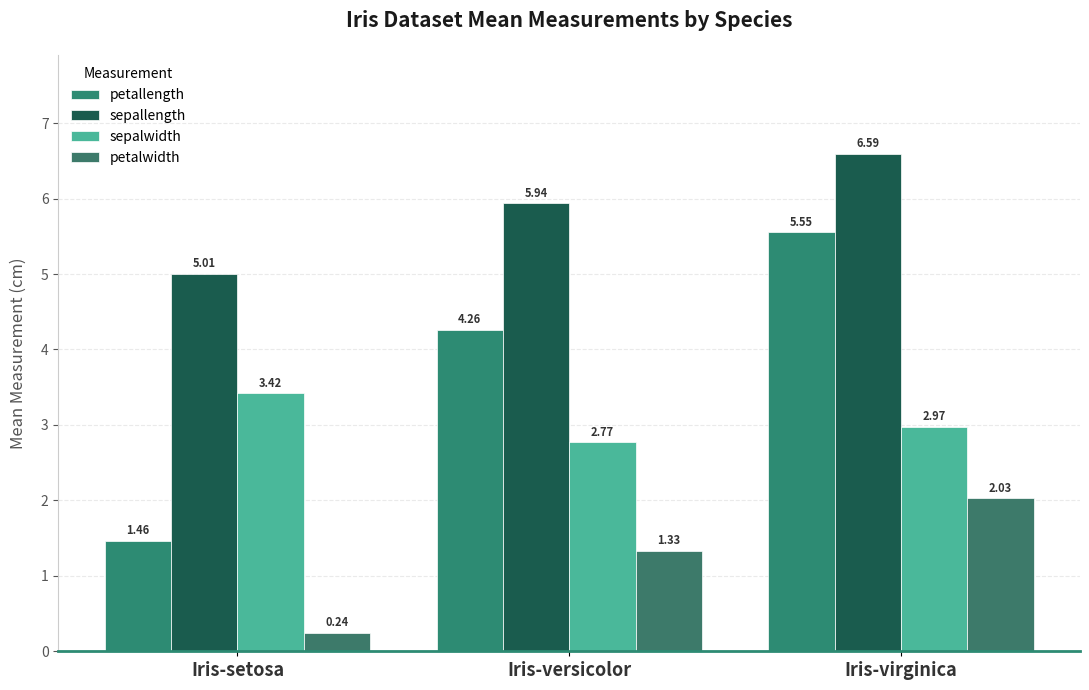

What is the spread (max minus min) of values at Iris-virginica?

4.6